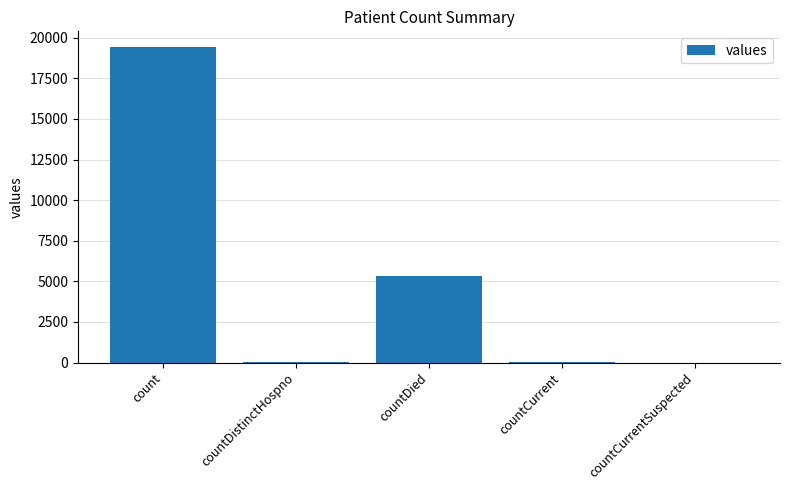

Count the number of categories in the chart.

5